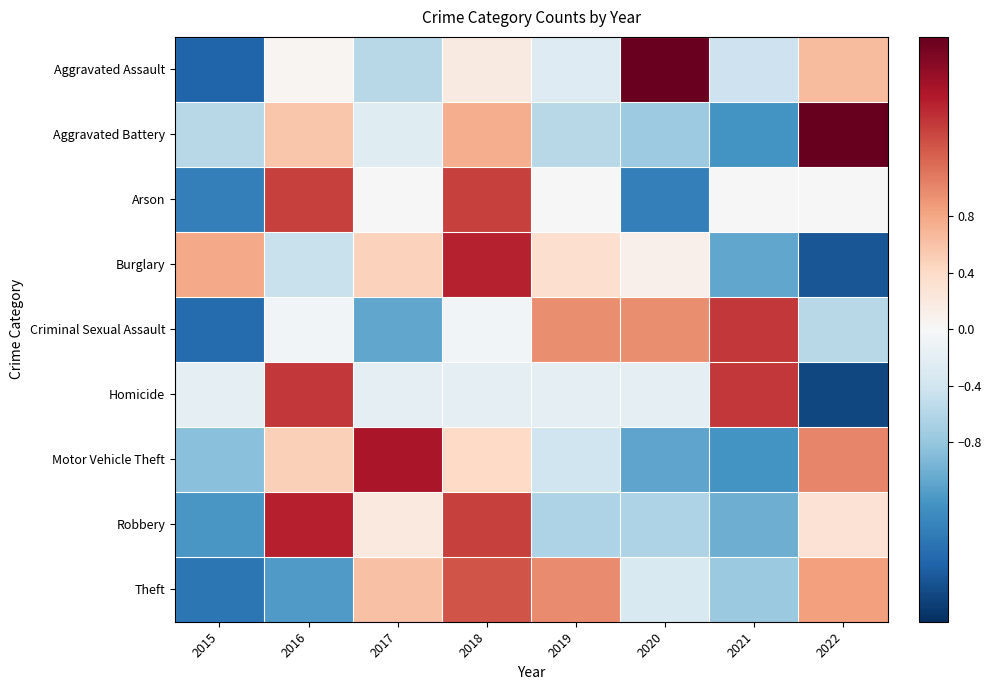

Between 2021 and 2022, which is larger?

2022